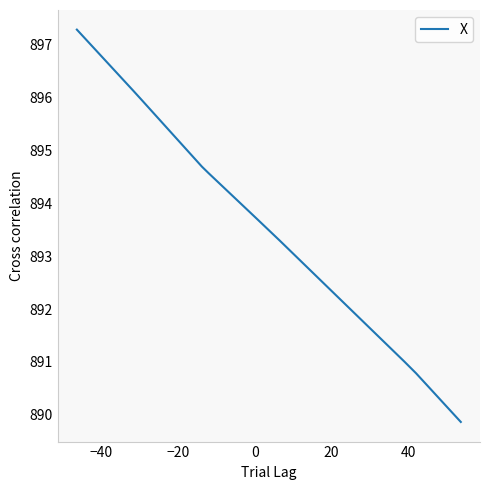

What is the minimum value shown in the chart?

889.9